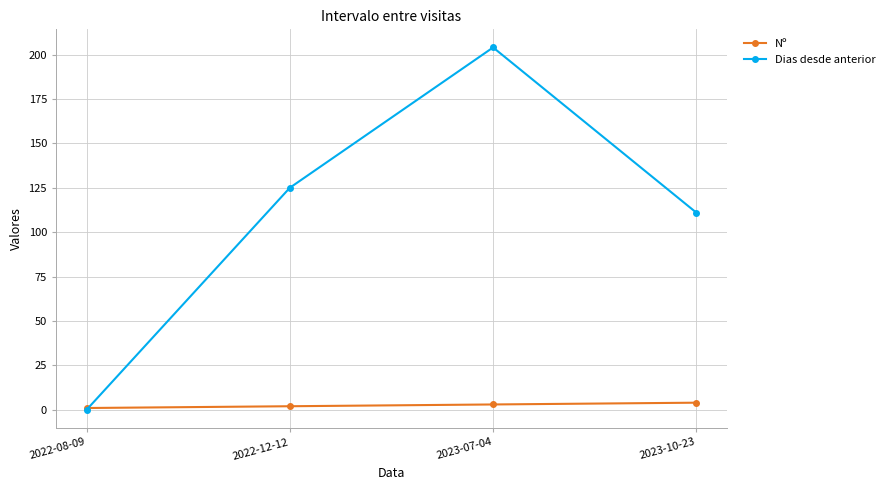

Which series has the largest total across all categories?

Dias desde anterior